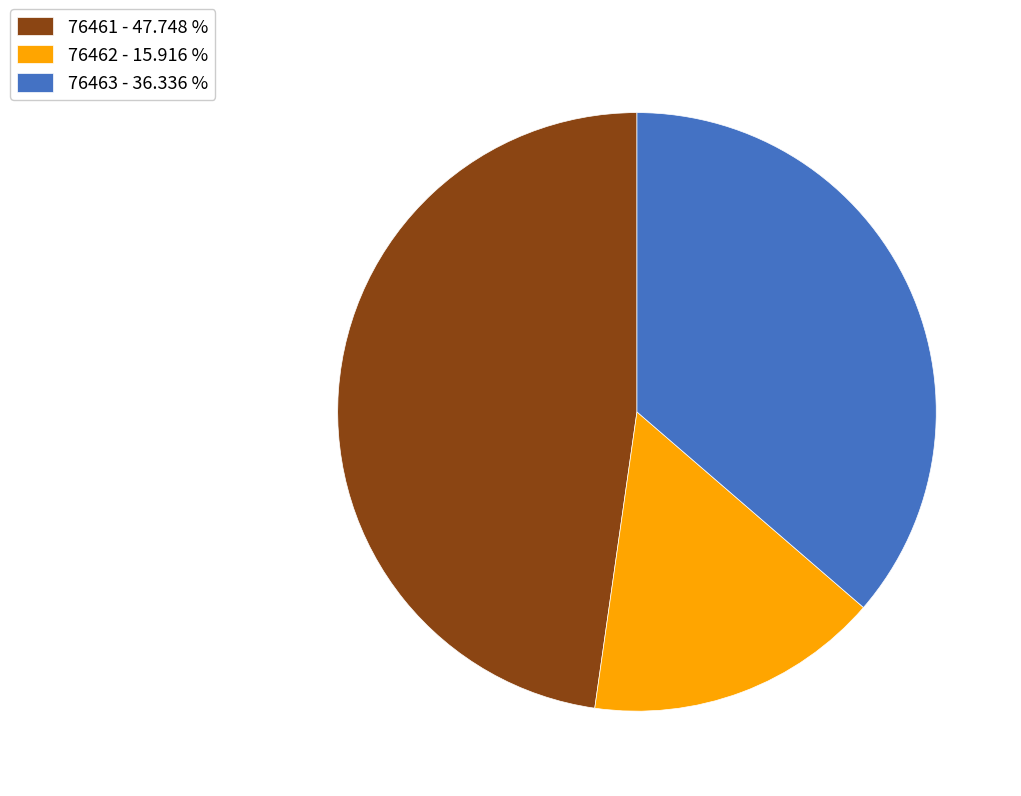

Do 76461 - 47.748 % and 76462 - 15.916 % together represent more than half of the pie?

Yes